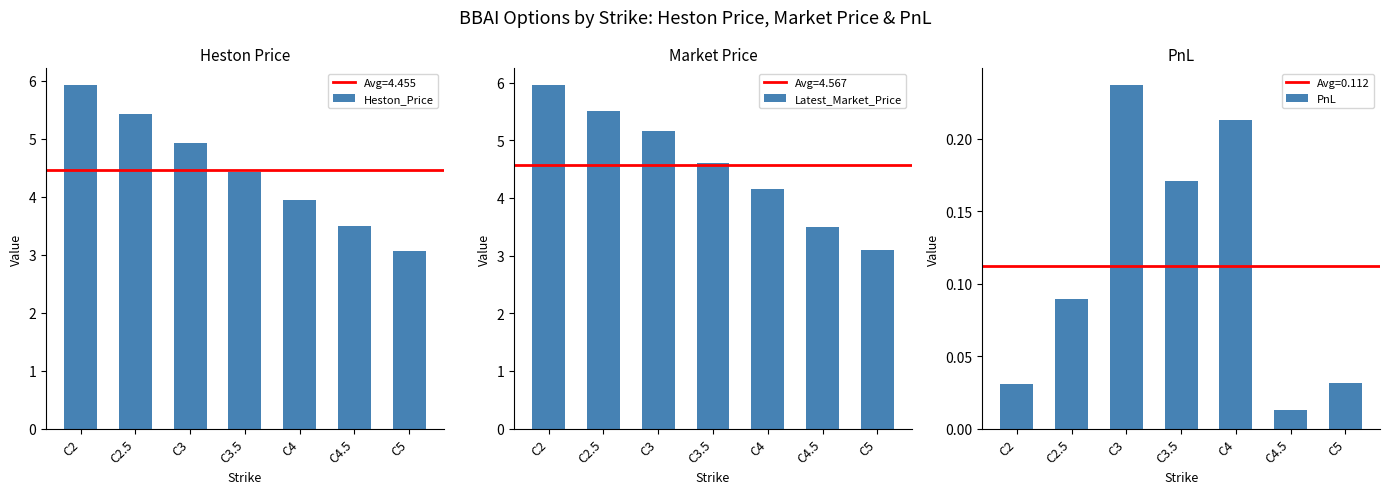

What is the sum of all PnL values?

0.8